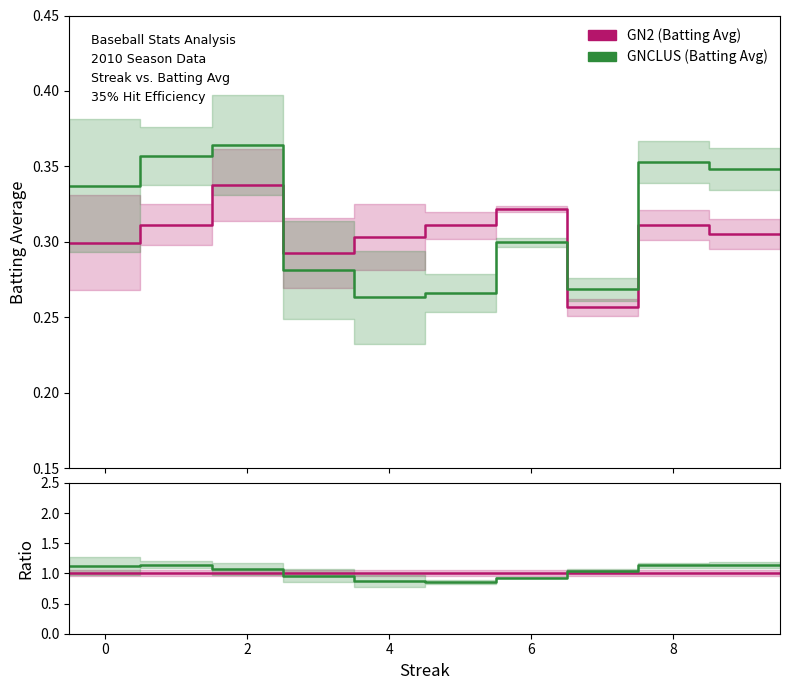

How many series are shown in this chart?

2